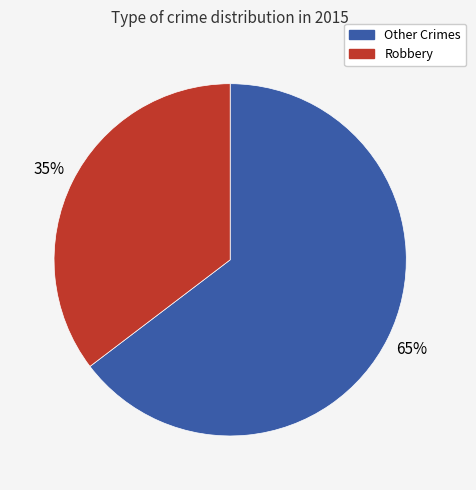

Is there any slice that represents more than half of the pie?

Yes